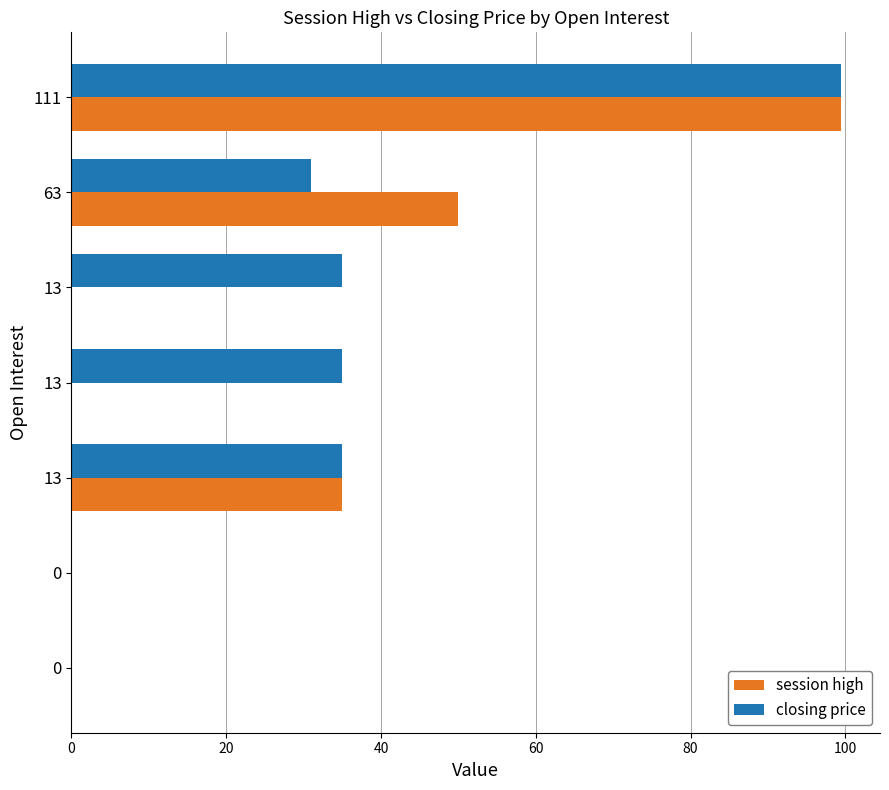

How many series are shown in this chart?

2